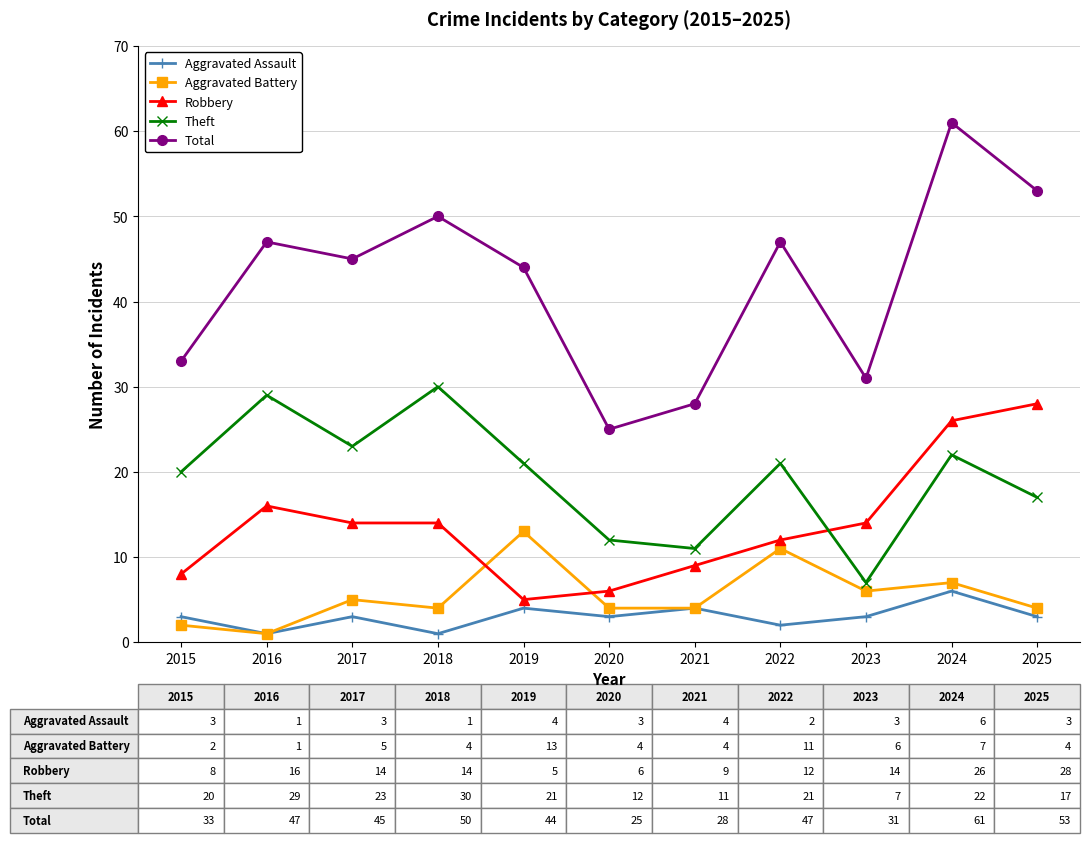

After their last crossing, which series has the higher values: Robbery or Aggravated Battery?

Robbery